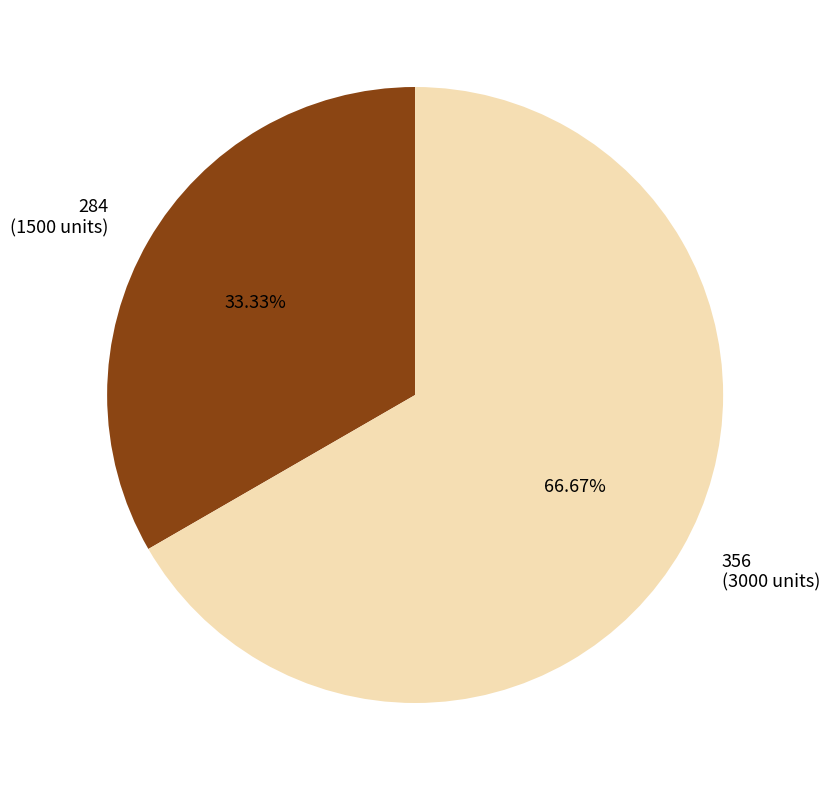

What percentage is the 356 slice, to the nearest percent?

67%